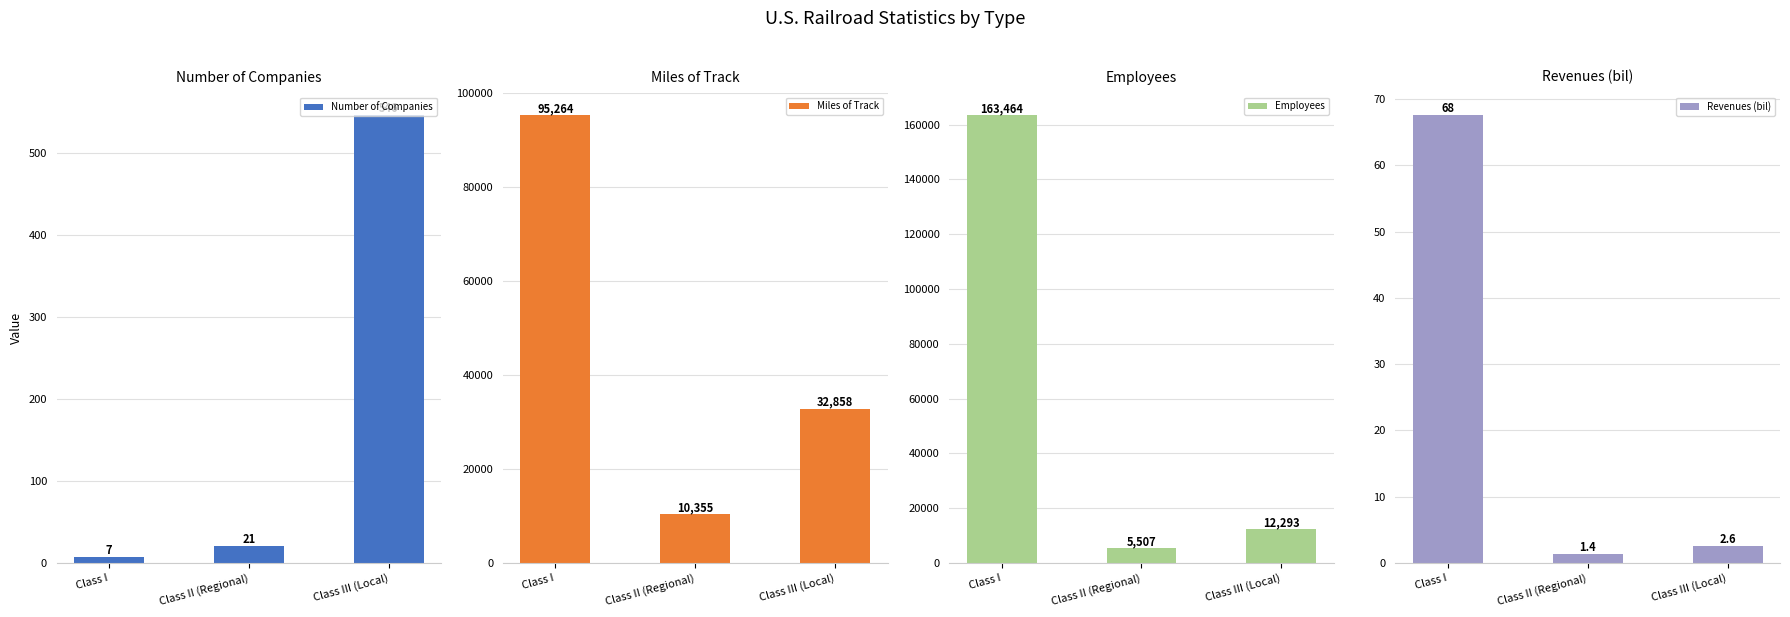

Reading right to left, what are all the values shown in this chart?

Number of Companies: 546.0	21.0	7.0
Miles of Track: 32858.0	10355.0	95264.0
Employees: 12293.0	5507.0	163464.0
Revenues (bil): 2.6	1.4	67.6